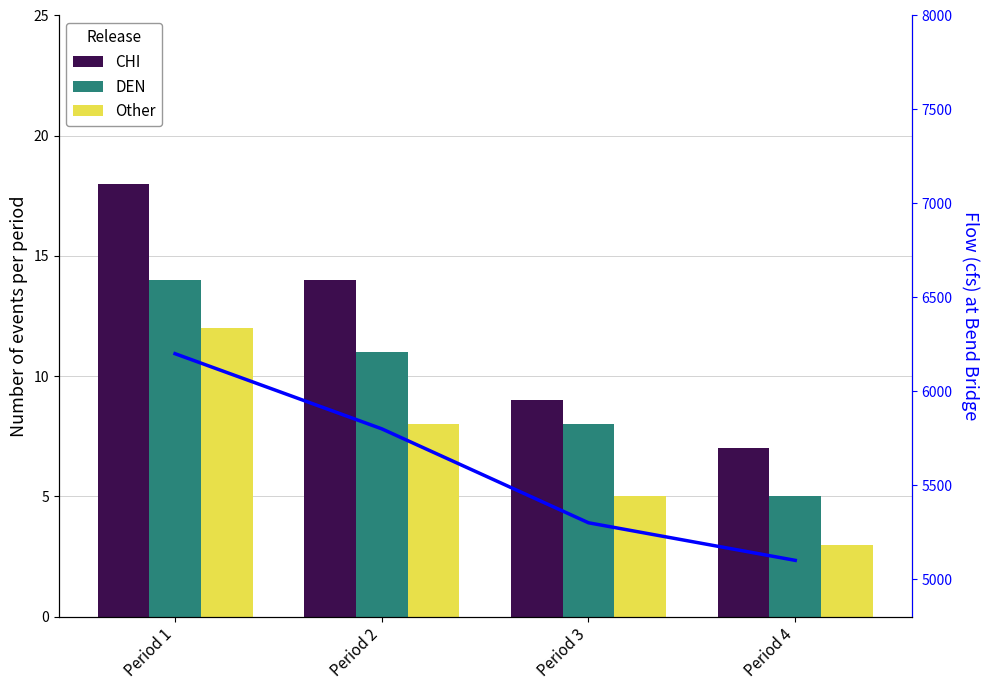

What is the spread (max minus min) of values at Period 3?

4